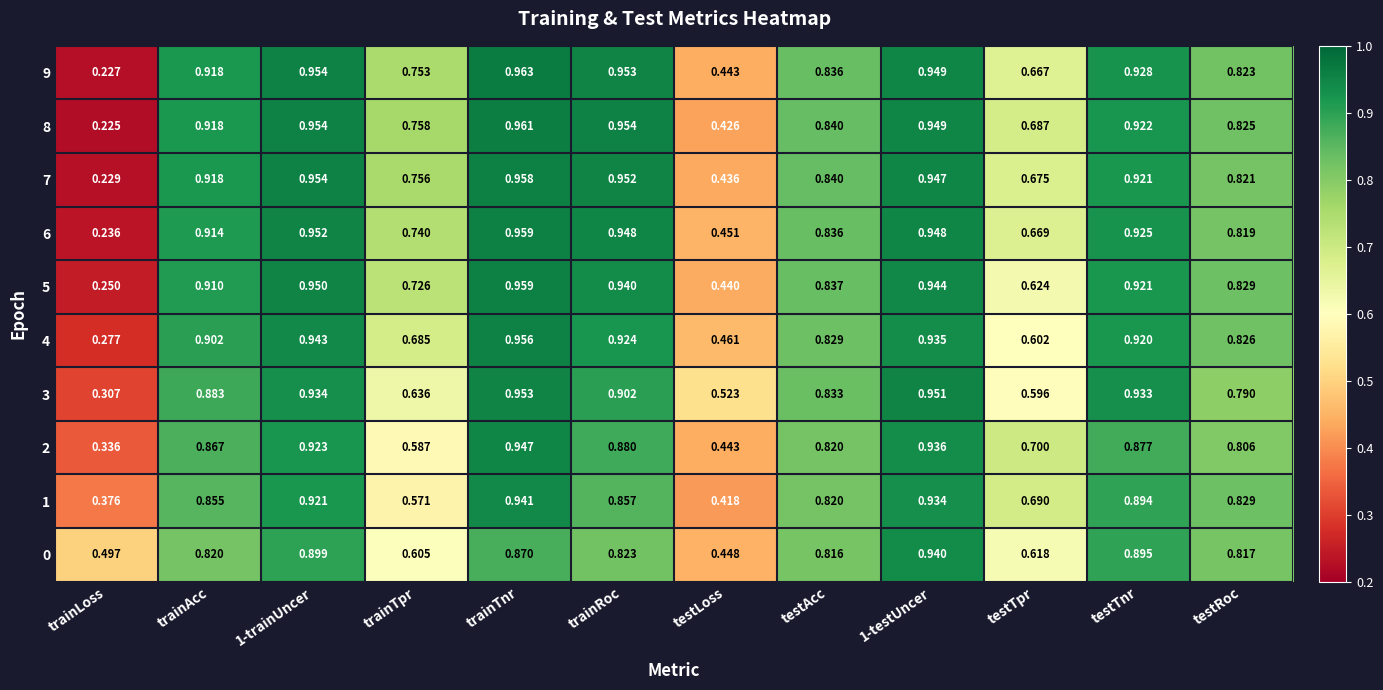

At which label does 0 reach its minimum?

testLoss